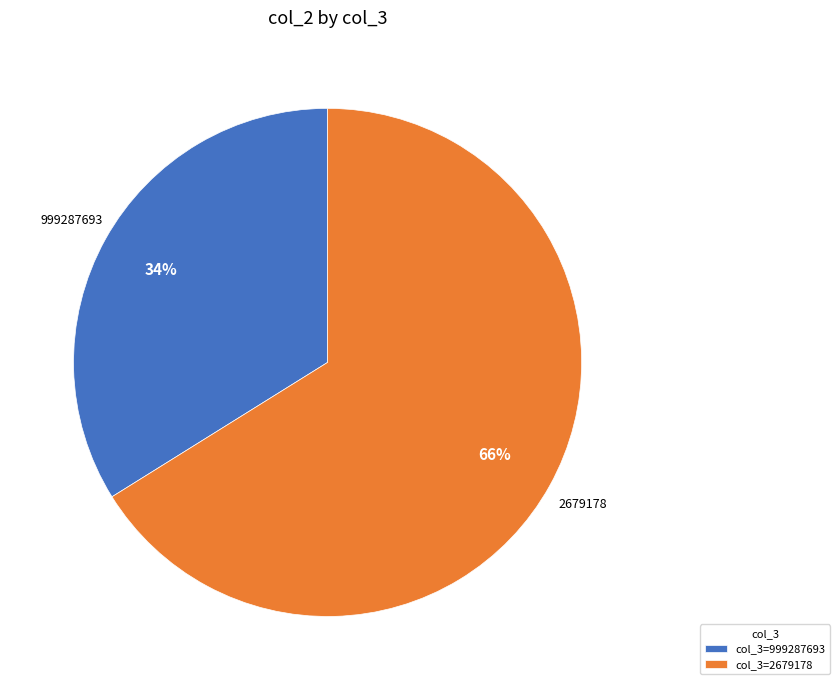

Combined, do col_3=999287693 and col_3=2679178 account for over 50%?

Yes